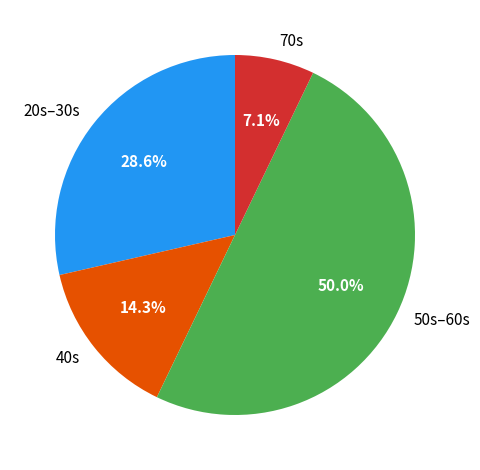

Approximately how many times larger is the value at 20s–30s compared to 50s–60s?

0.6